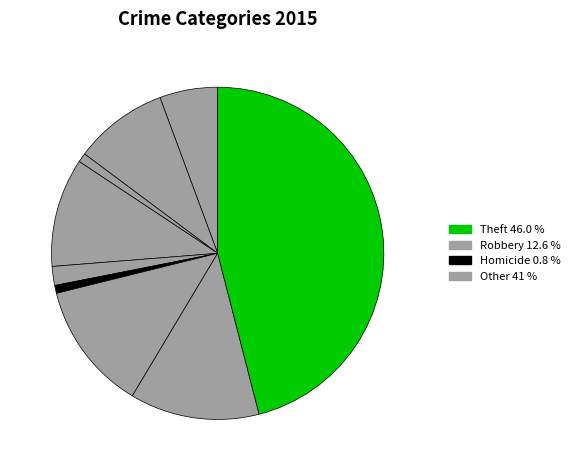

How many segments does this pie chart have?

9